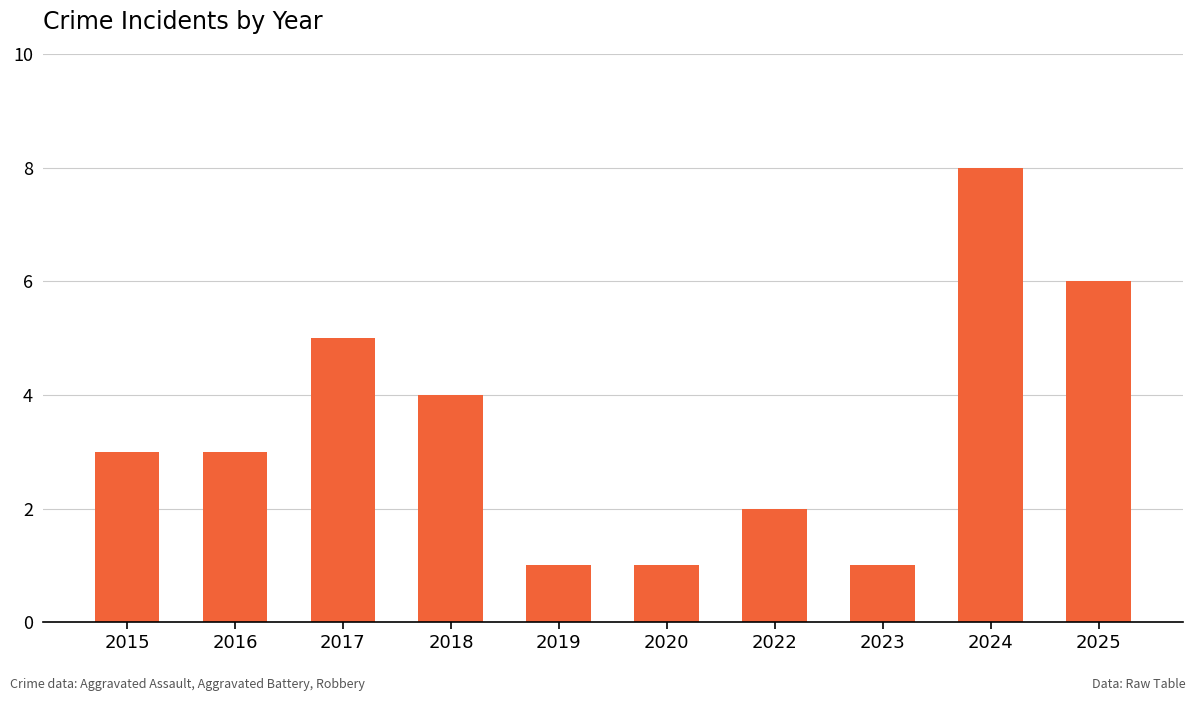

What is the difference between the maximum and second lowest values?

7